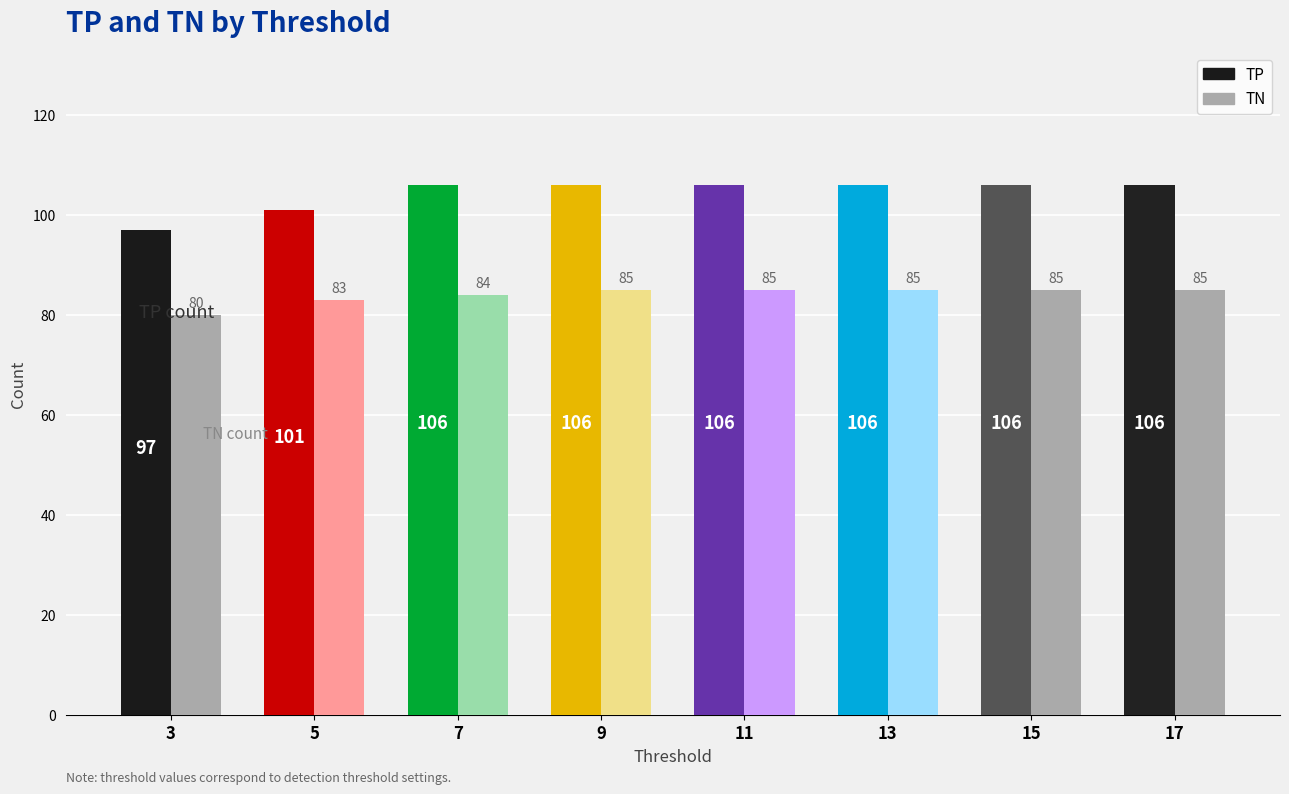

Count the TP values in the range 106 to 107.

6